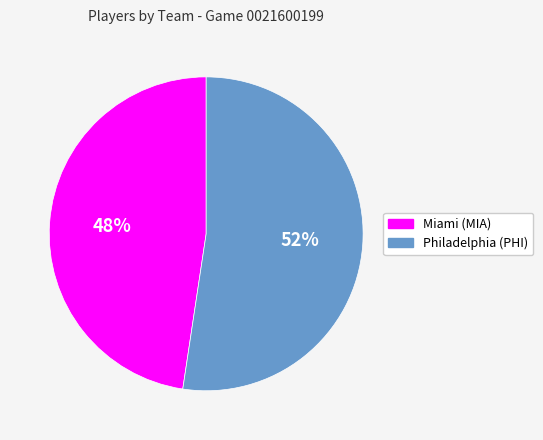

What is the largest slice in the pie chart?

Philadelphia (PHI)